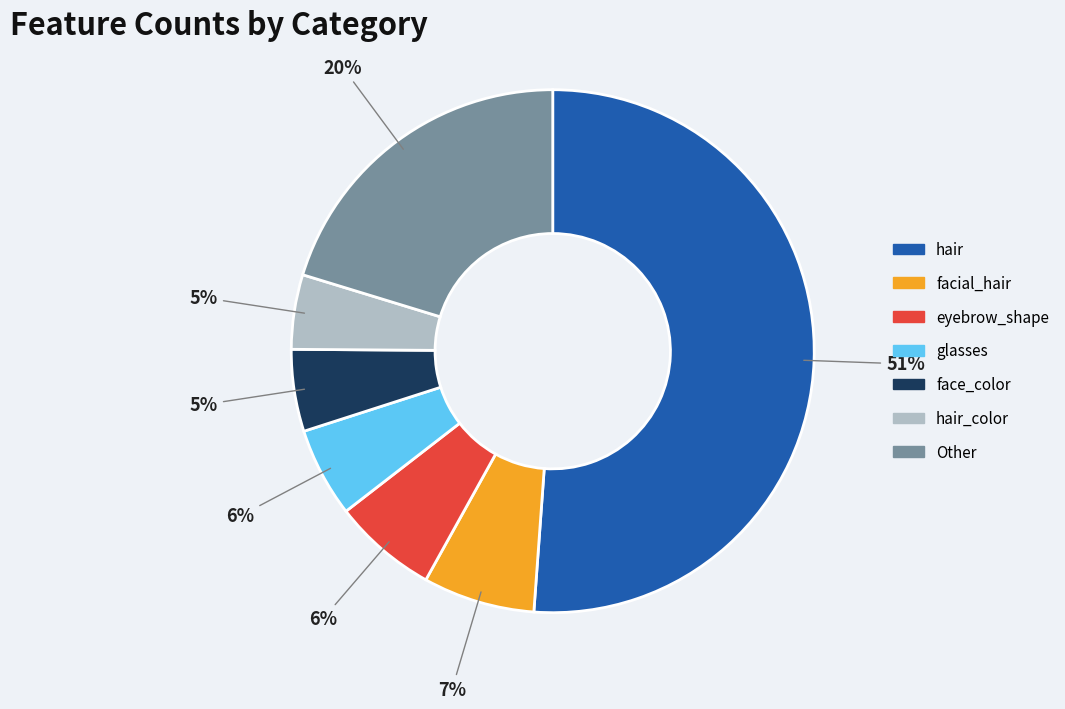

Is there a majority slice in this chart?

Yes